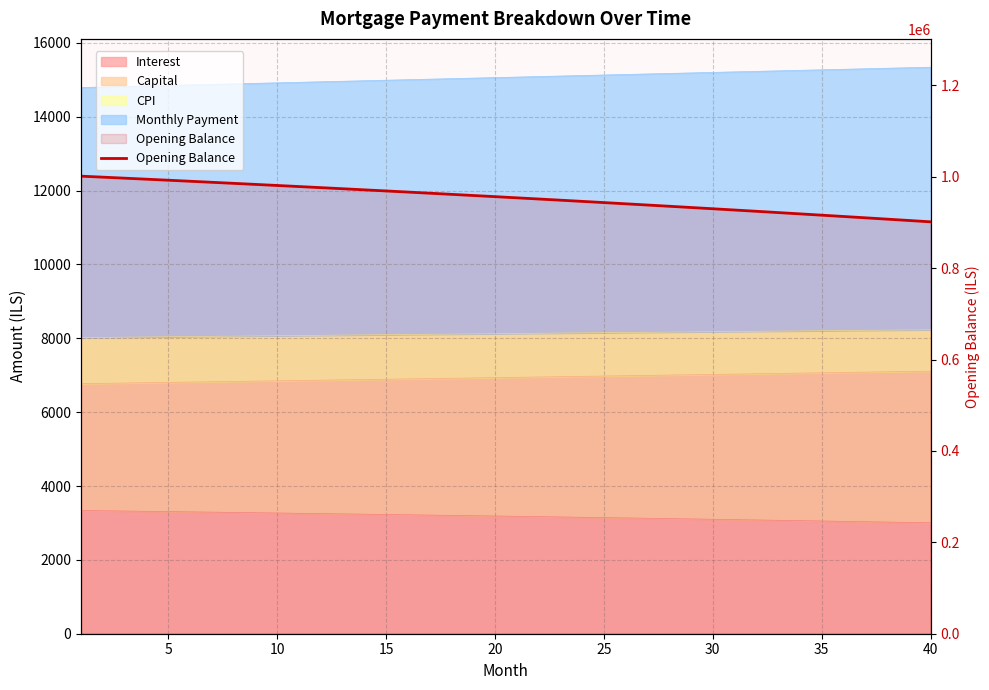

What is the sum of the values at 30 and 0?

1989094.7